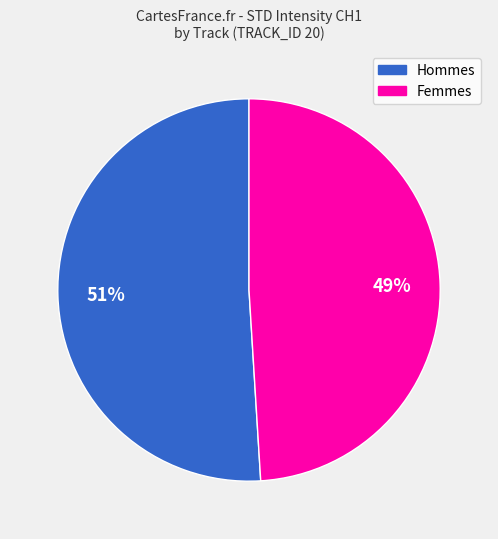

Do Hommes and Femmes together represent more than half of the pie?

Yes